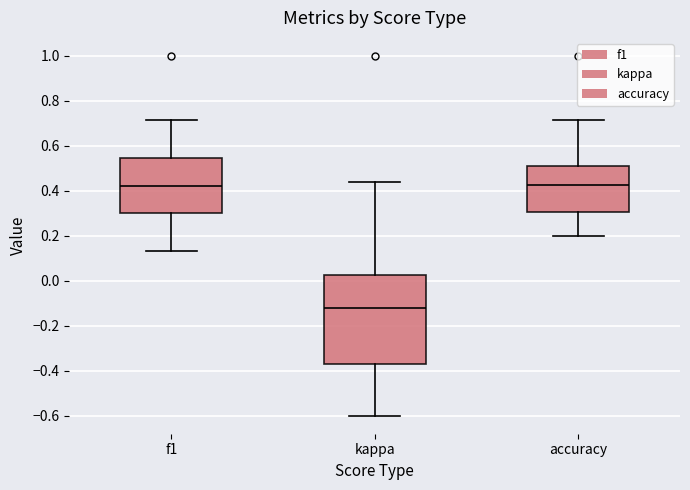

Which box has the lowest median line?

kappa